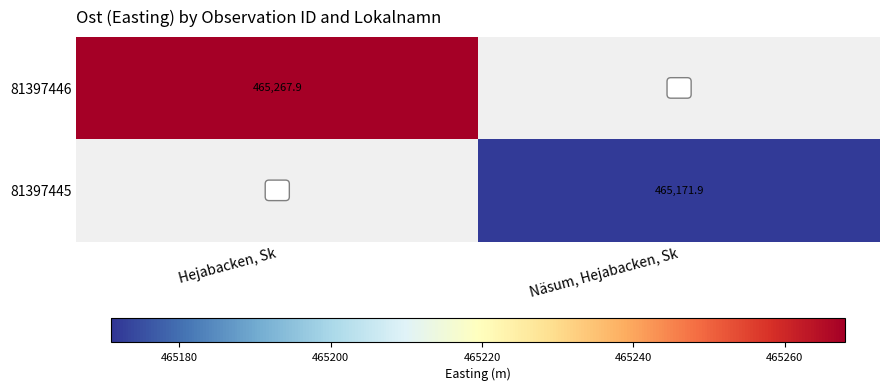

What is the greatest value displayed?

465267.9